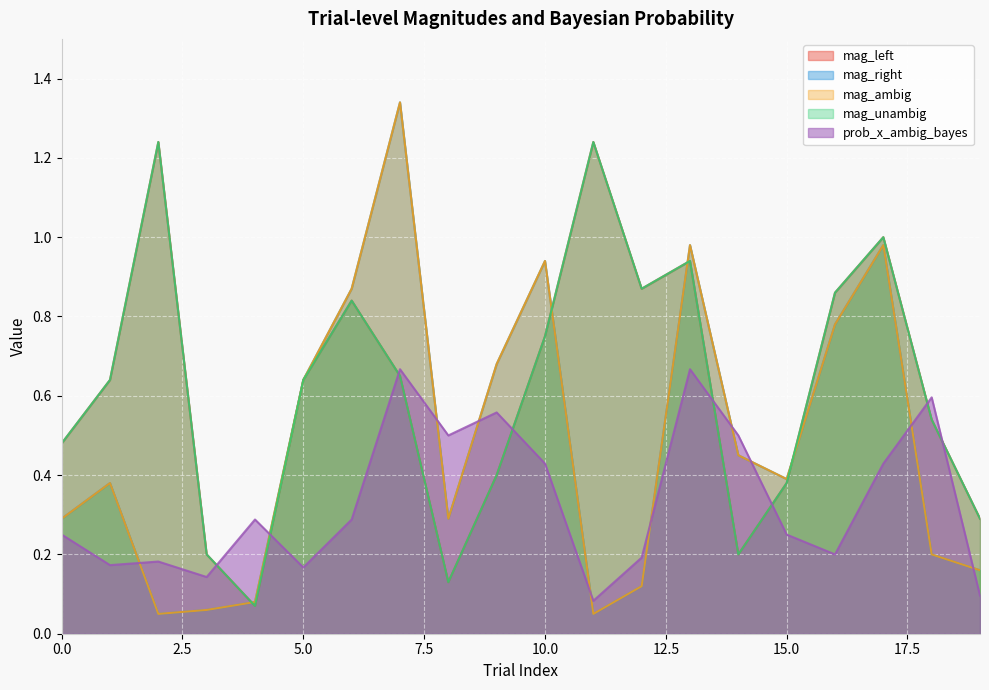

At which category does mag_left reach its first local valley?

4